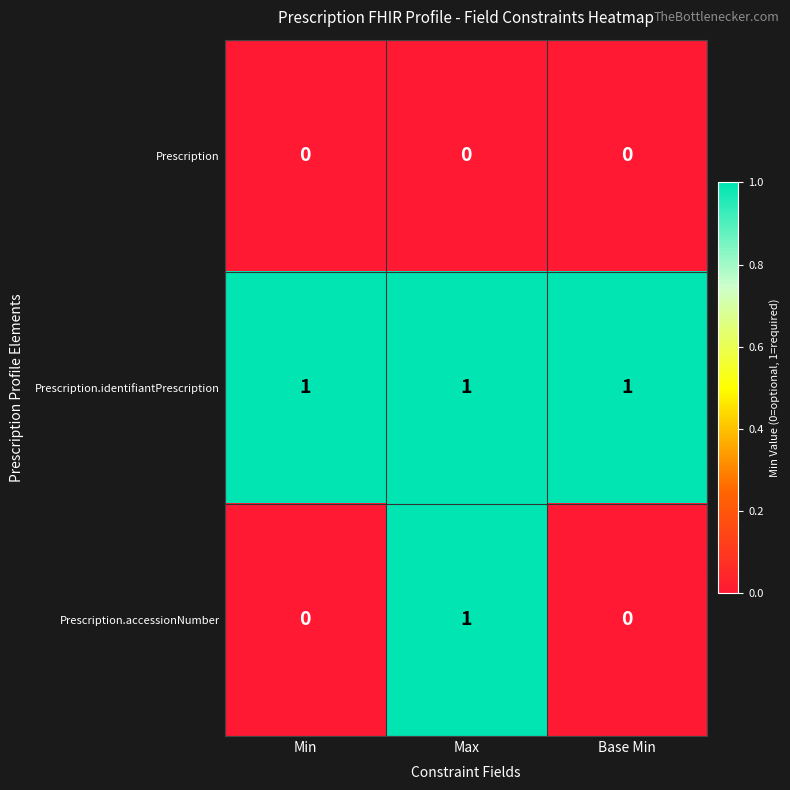

Which series has the widest spread of values?

Prescription.accessionNumber